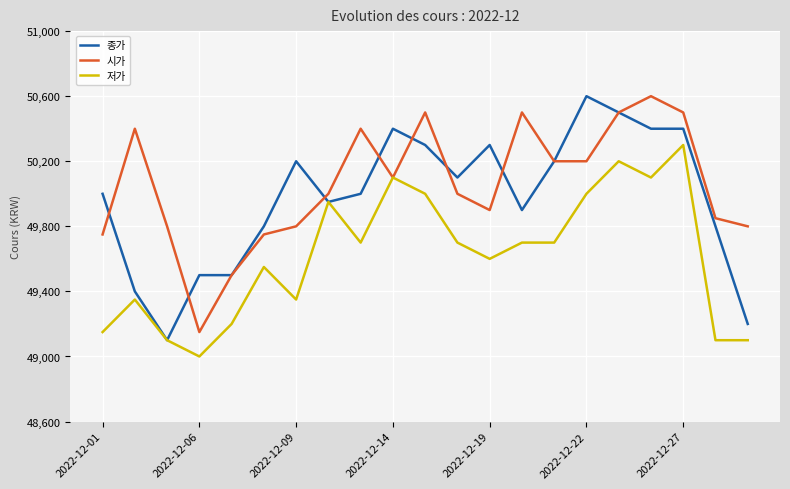

List the series in order of their overall mean, highest first.

시가, 종가, 저가